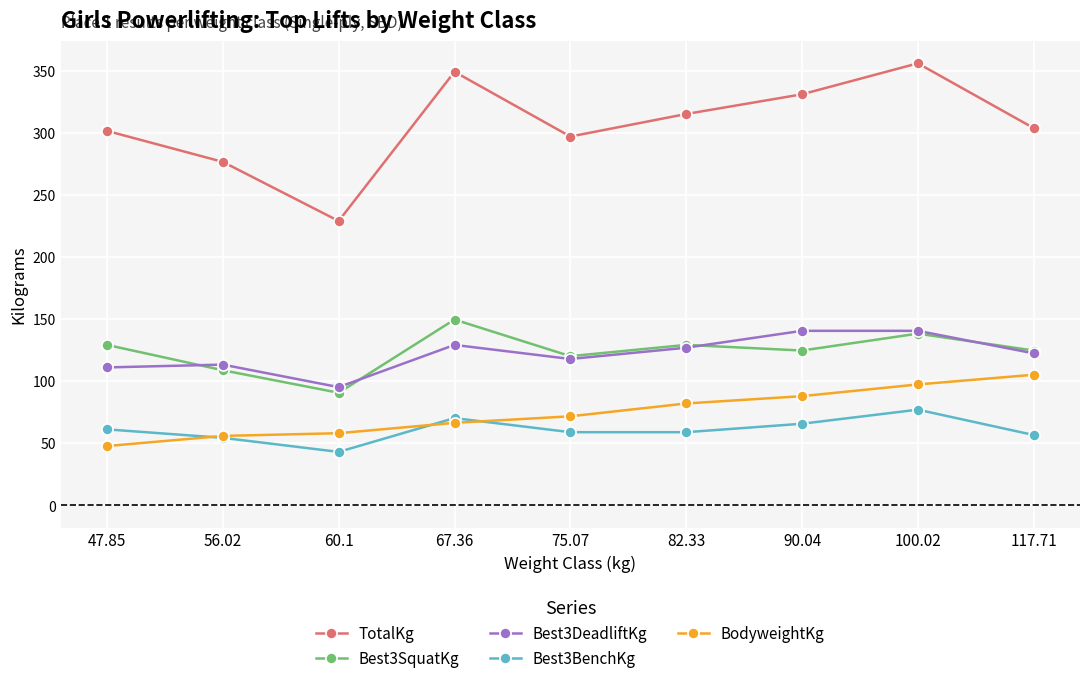

How many categories are shown in the chart?

9